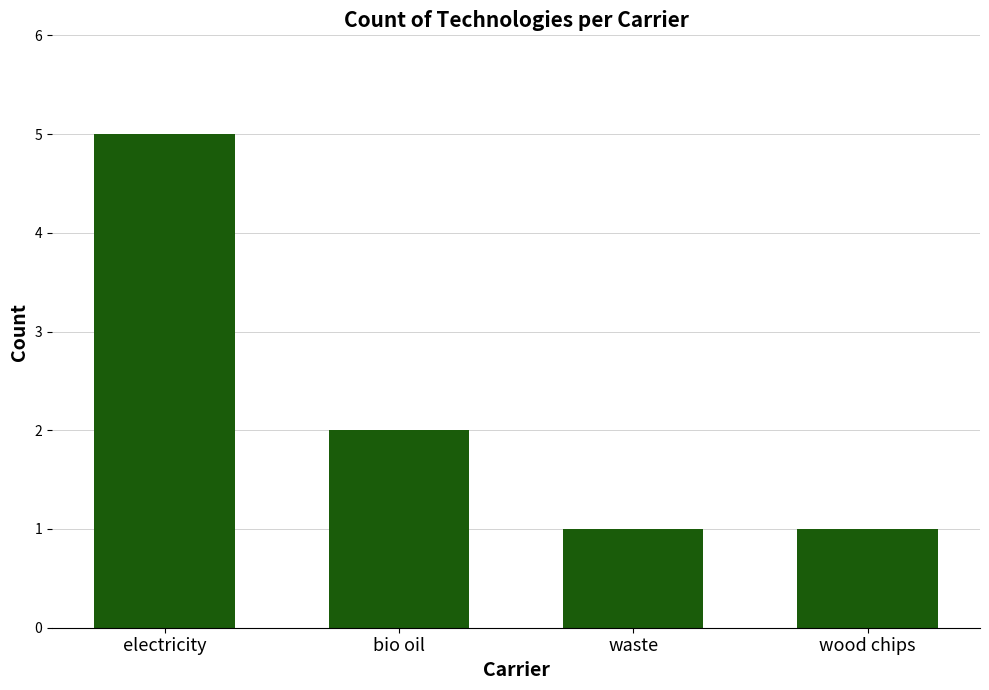

Reading left to right, what are all the values shown in this chart?

electricity=5	bio oil=2	waste=1	wood chips=1